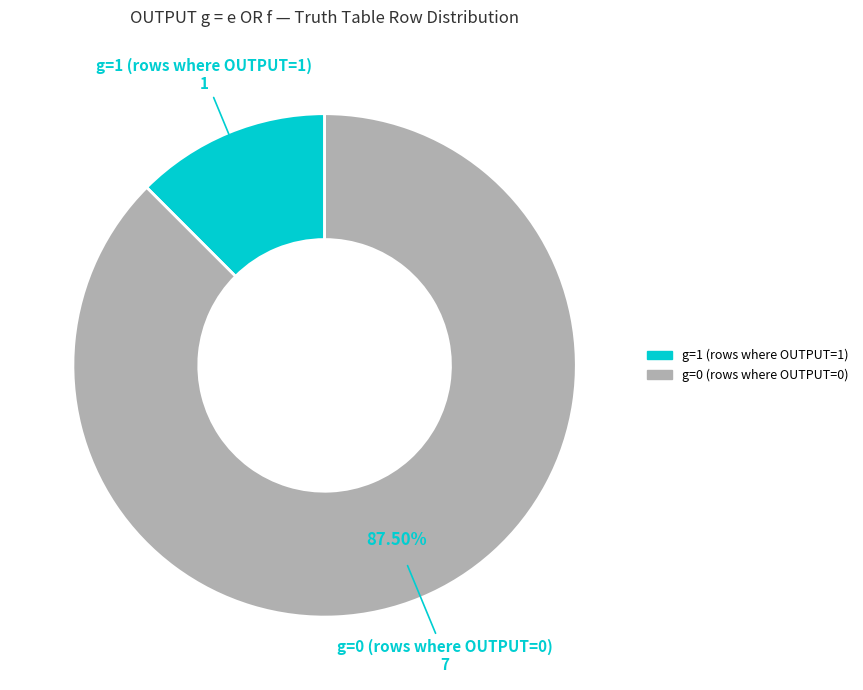

Is there any slice that represents more than half of the pie?

Yes